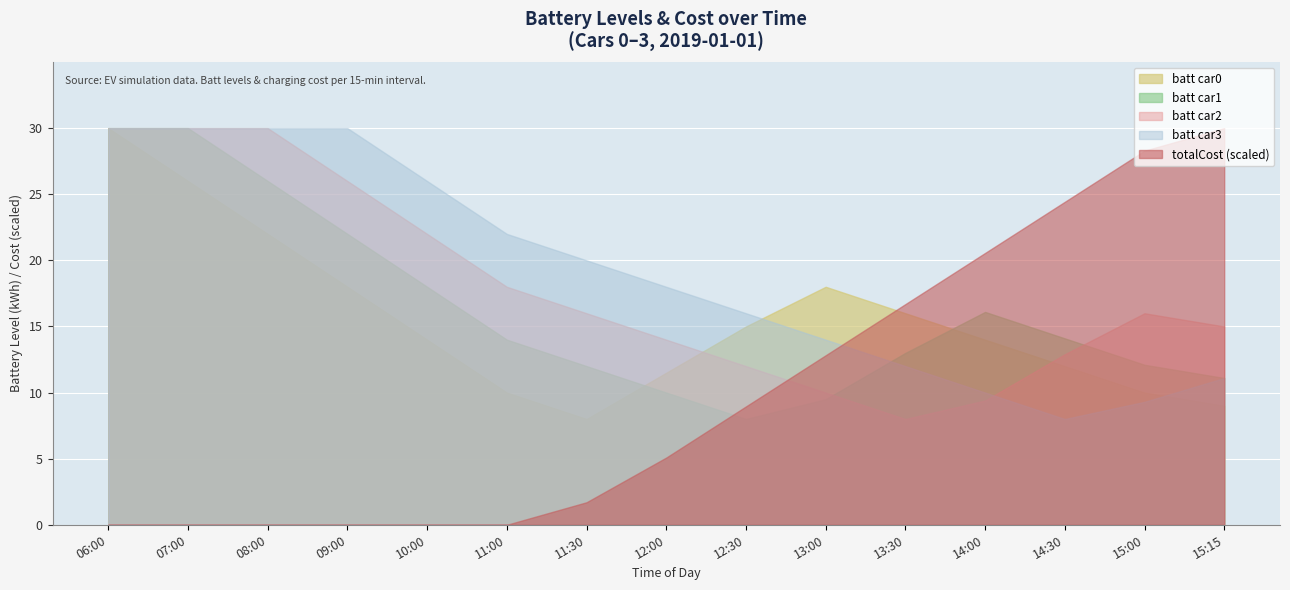

At how many categories does at least one series exceed 25?

7